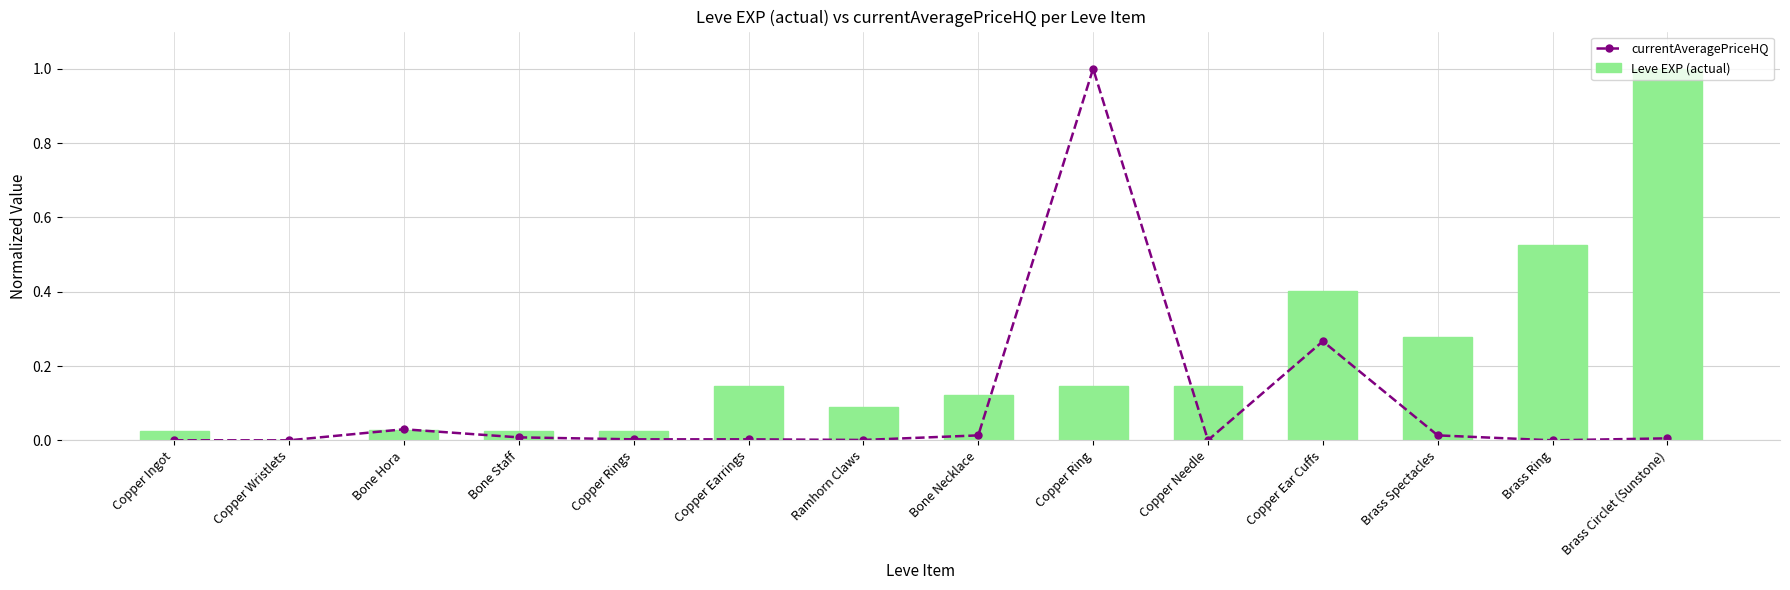

Reading left to right, list all the values displayed in this chart.

currentAveragePriceHQ: Copper Ingot=0.0	Copper Wristlets=0.0	Bone Hora=0.0	Bone Staff=0.0	Copper Rings=0.0	Copper Earrings=0.0	Ramhorn Claws=0.0	Bone Necklace=0.0	Copper Ring=1.0	Copper Needle=0.0	Copper Ear Cuffs=0.3	Brass Spectacles=0.0	Brass Ring=0.0	Brass Circlet (Sunstone)=0.0
Leve EXP (actual): Copper Ingot=0.0	Copper Wristlets=0.0	Bone Hora=0.0	Bone Staff=0.0	Copper Rings=0.0	Copper Earrings=0.1	Ramhorn Claws=0.1	Bone Necklace=0.1	Copper Ring=0.1	Copper Needle=0.1	Copper Ear Cuffs=0.4	Brass Spectacles=0.3	Brass Ring=0.5	Brass Circlet (Sunstone)=1.0